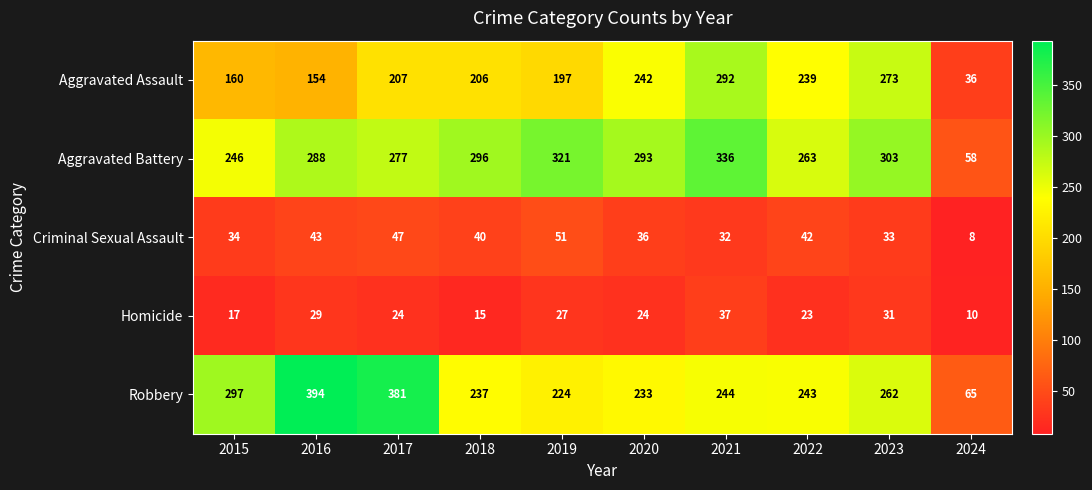

The Robbery series shows 674 at 2017. True or false?

False